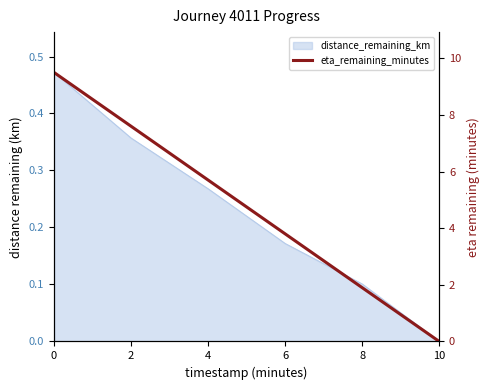

How many lines are shown in the chart?

1